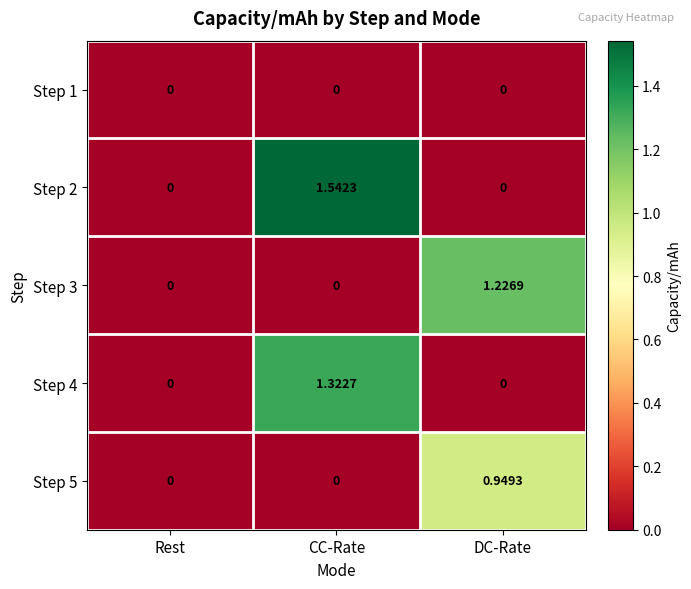

Count the number of data series in this chart.

5